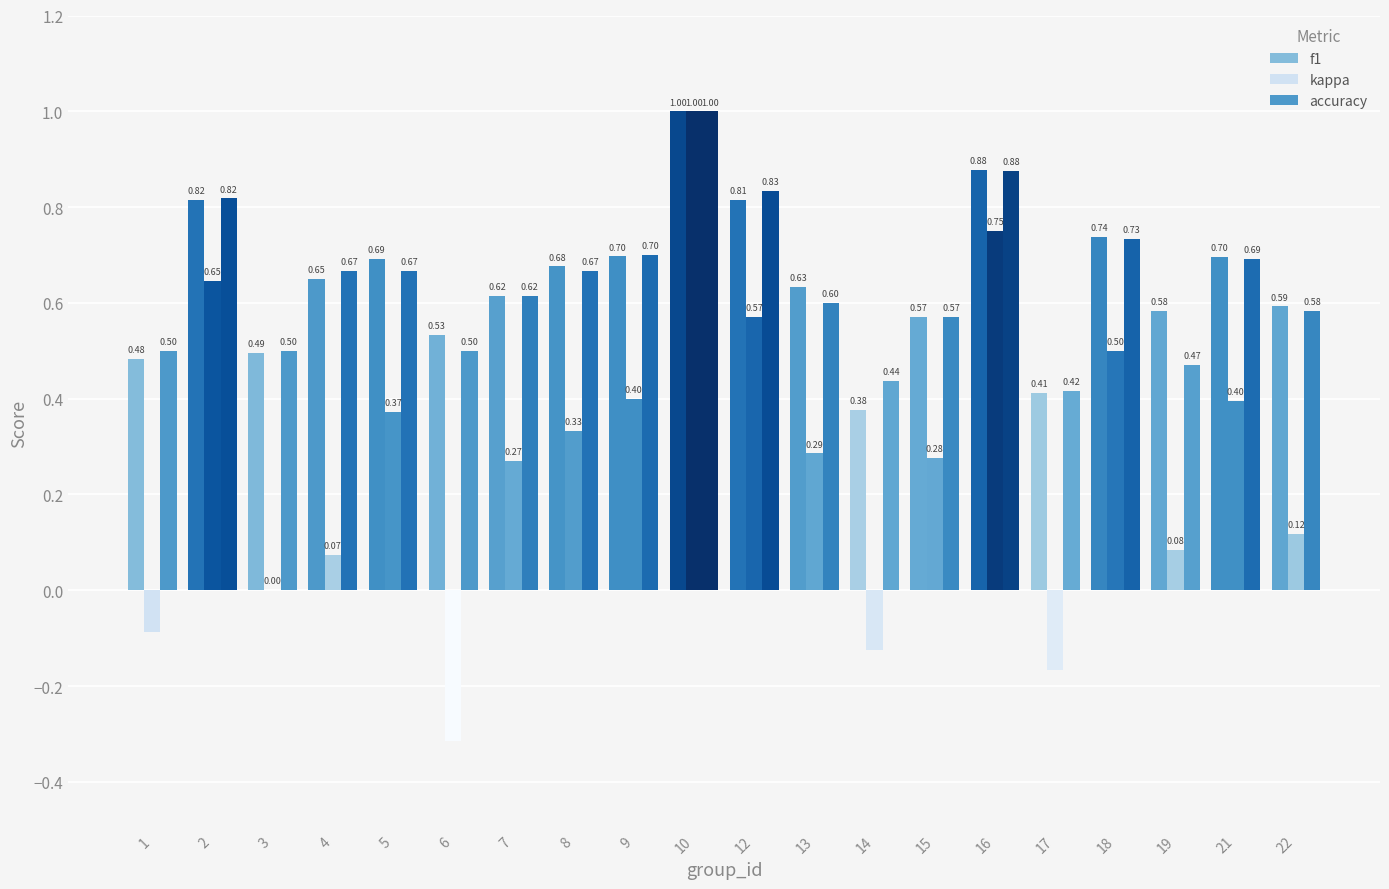

Rank the categories by kappa value from lowest to highest.

6, 17, 14, 1, 3, 4, 19, 22, 7, 15, 13, 8, 5, 21, 9, 18, 12, 2, 16, 10